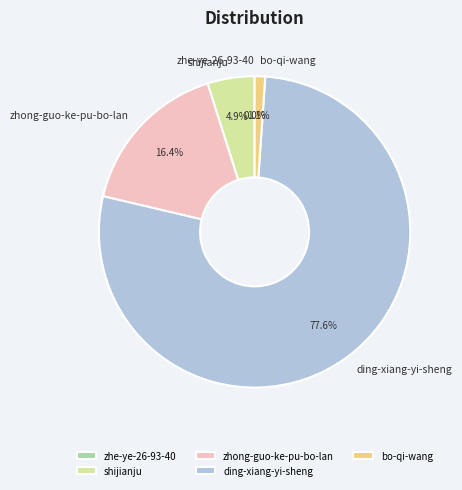

True or false: bo-qi-wang accounts for 8% of the total.

False